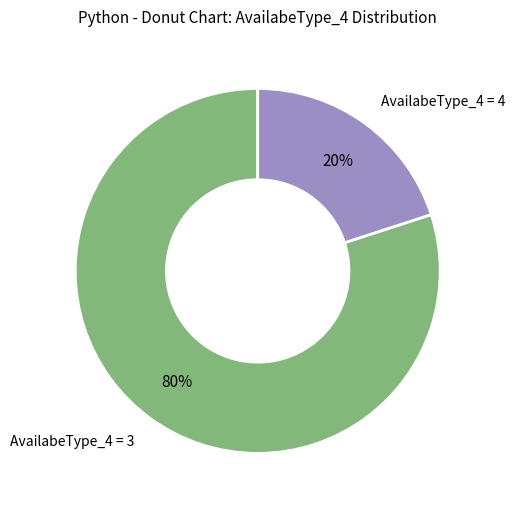

How many segments does this pie chart have?

2